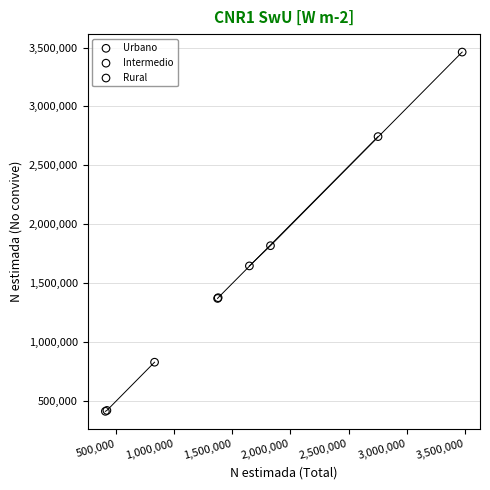

Which series reaches the minimum Y coordinate?

Rural